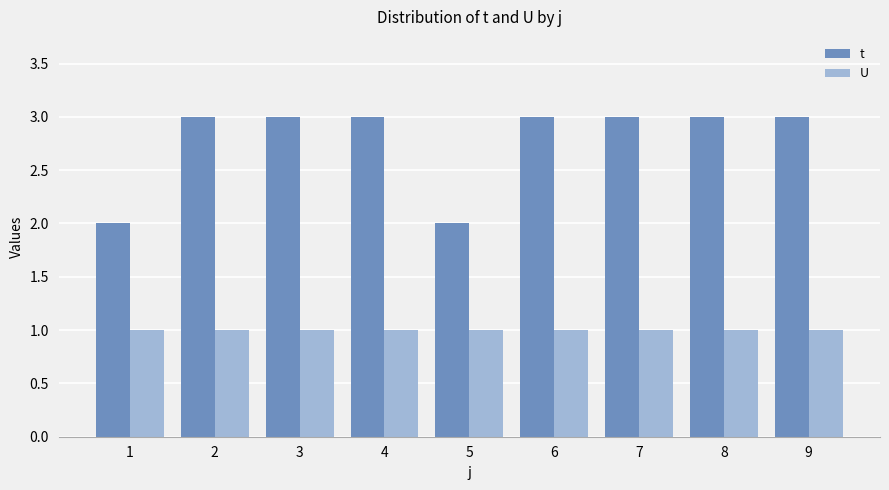

The value of t at 2 is 3. True or false?

True